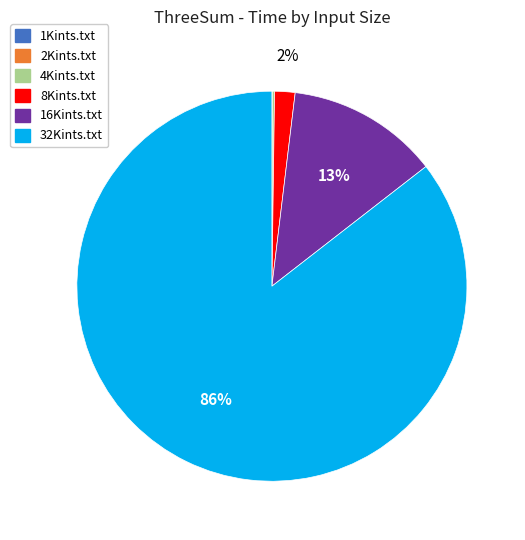

Does any single category account for the majority?

Yes